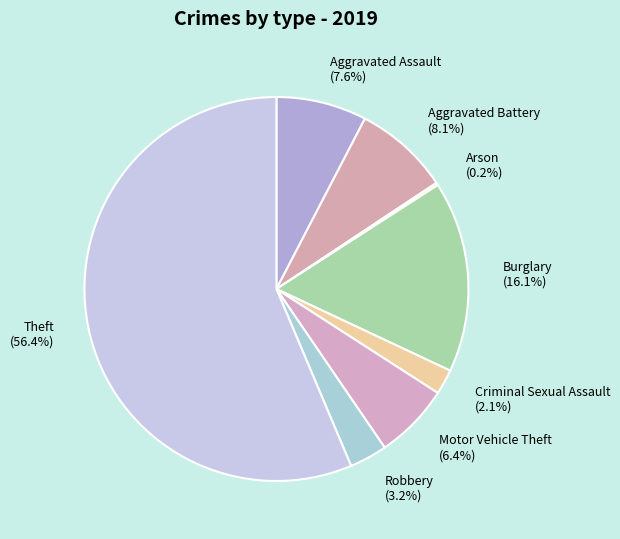

Is it true that Aggravated Battery is 8% of the pie?

True